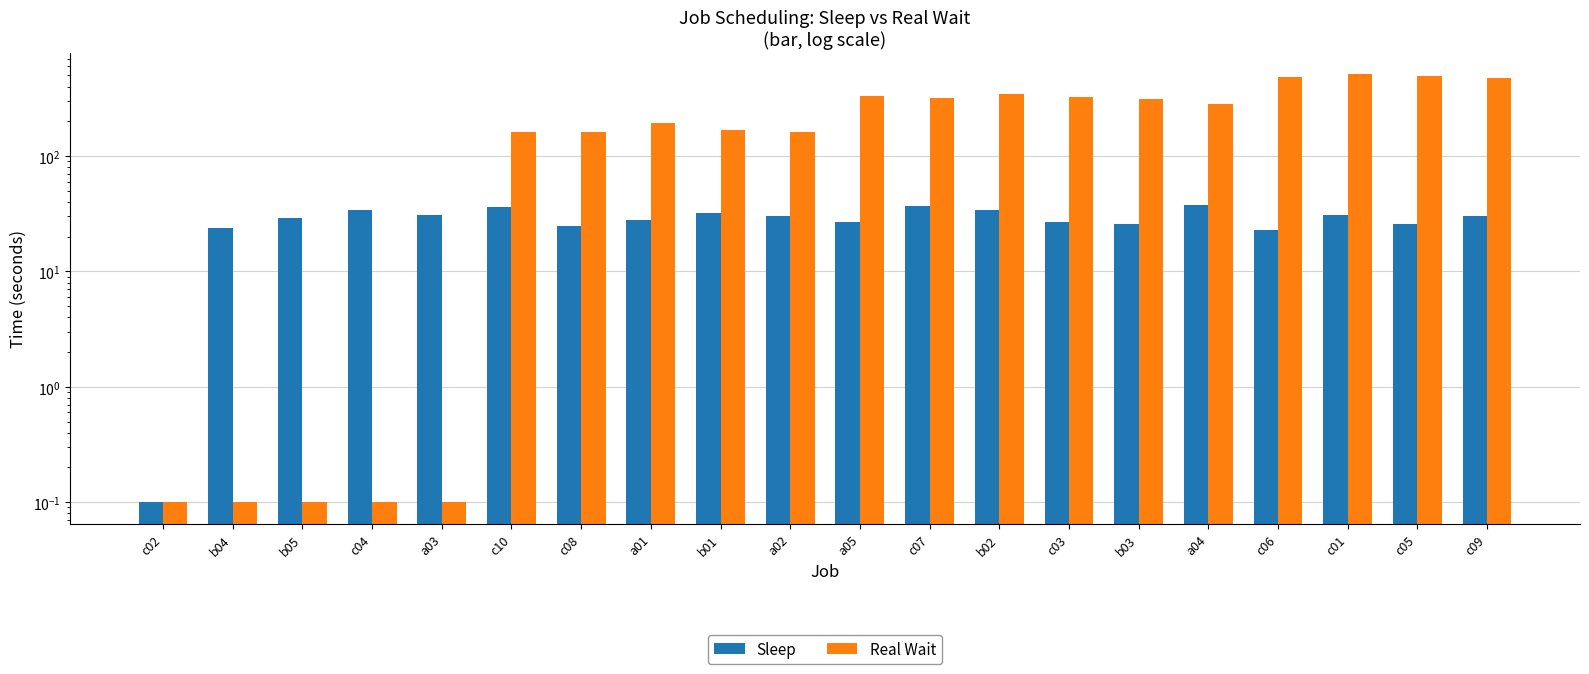

What is the highest value of the Sleep series?

38.0